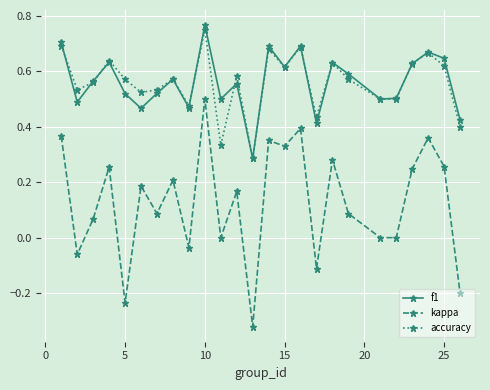

How many interior local peaks does the f1 series have?

8